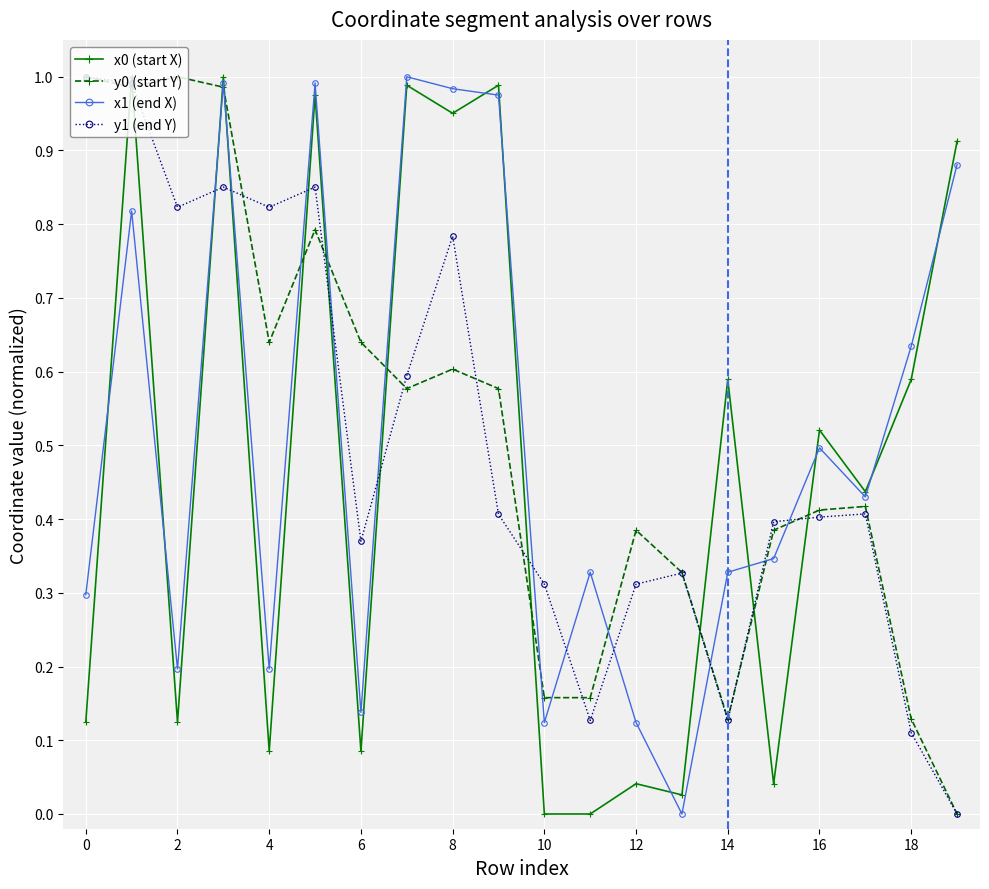

How many categories are shown in the chart?

20